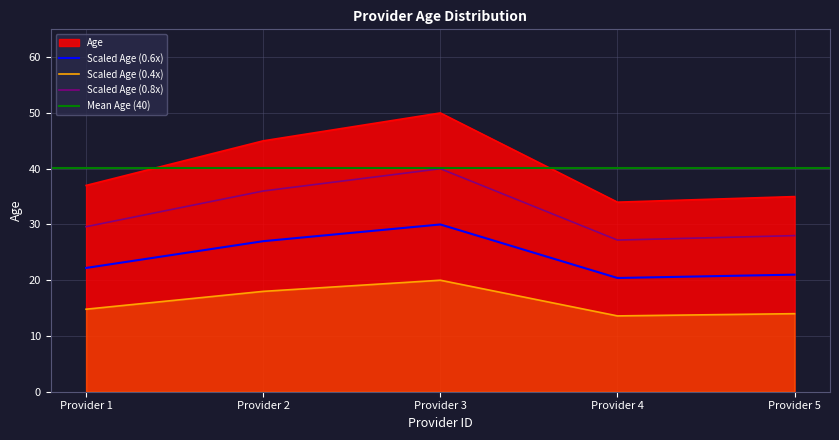

Is it true that Scaled Age (0.4x) equals 3.7 at Provider 5?

False